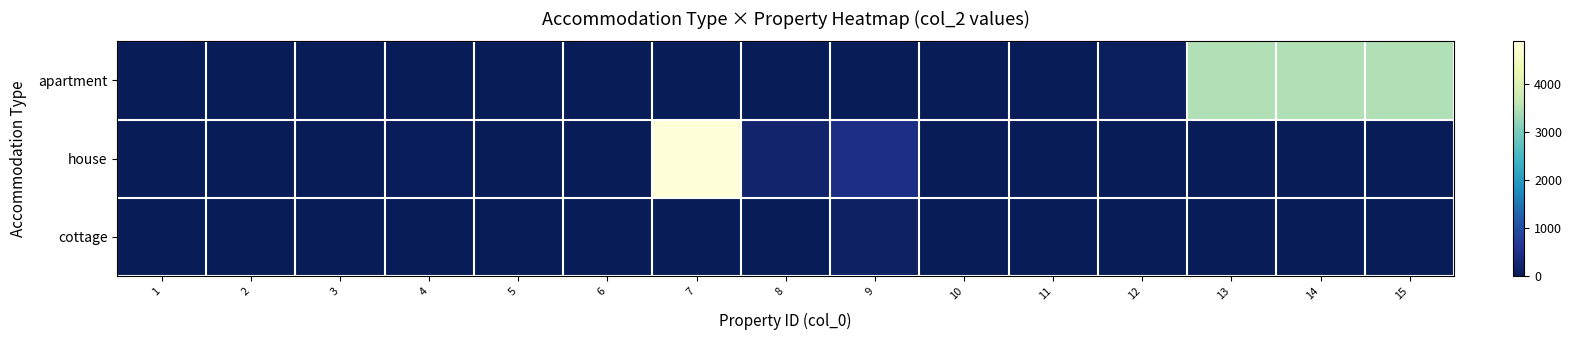

At how many categories does at least one series exceed 3942?

1